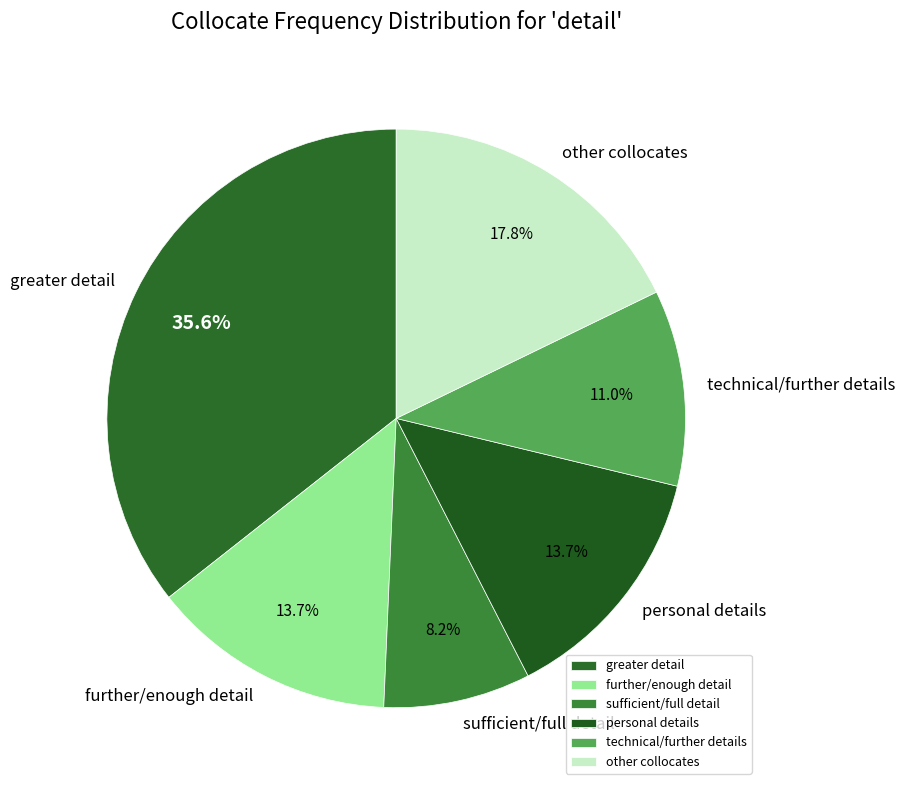

Which category has the biggest portion of the pie?

greater detail